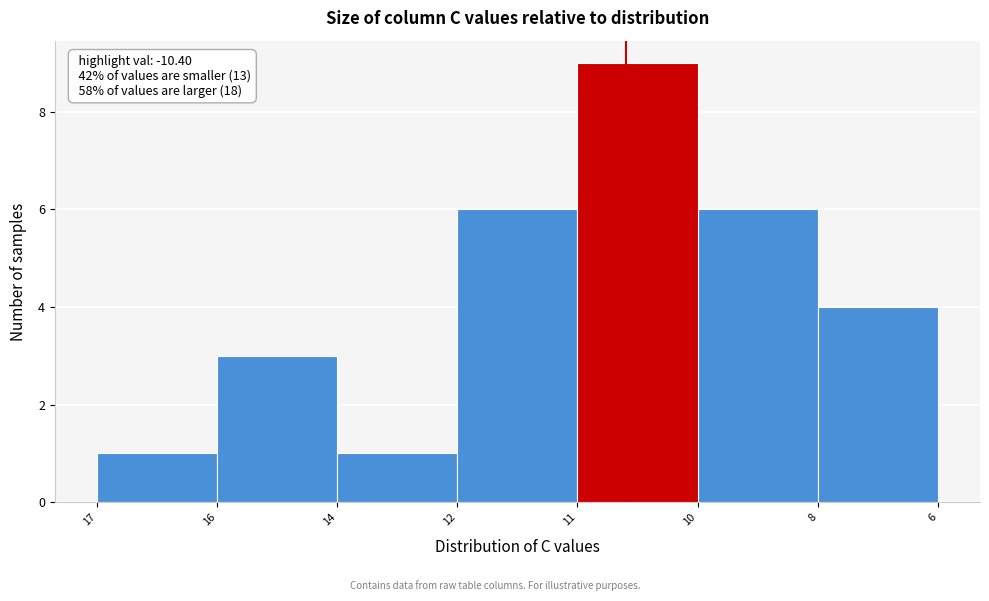

Reading left to right, what are all the values shown in this chart?

17=1	16=3	14=1	12=6	11=9	10=6	8=4